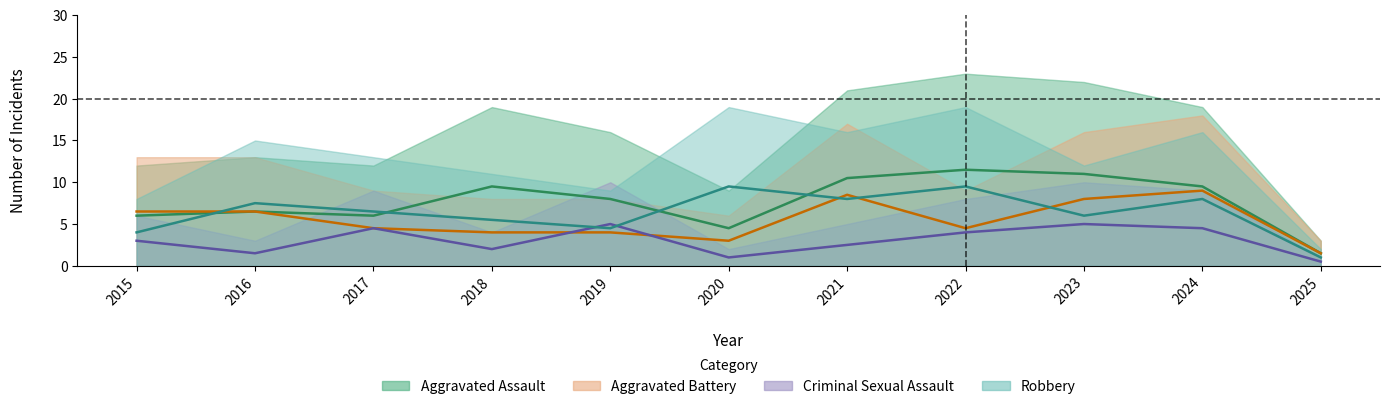

True or false: Aggravated Battery has more than 0 points higher than both neighbors.

True